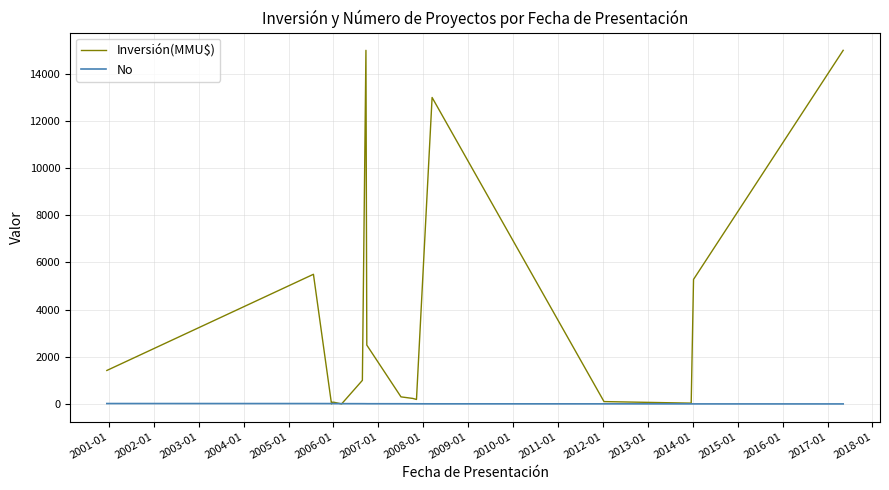

Which series has the largest total across all categories?

Inversión(MMU$)